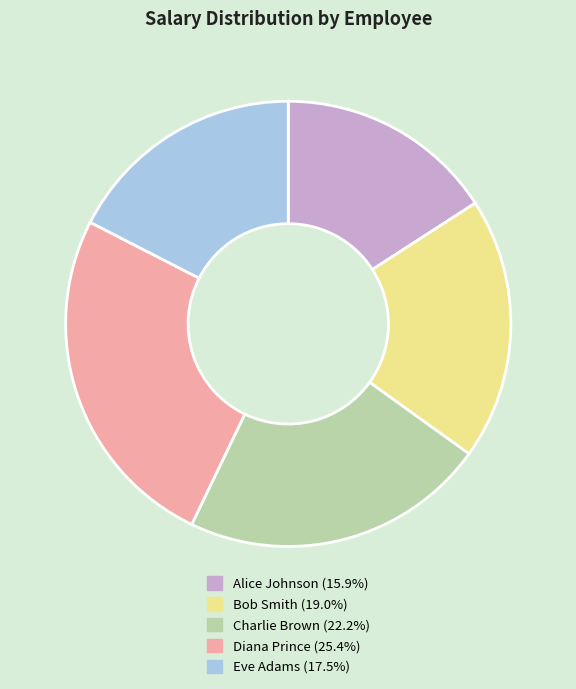

How many slices are in this pie chart?

5